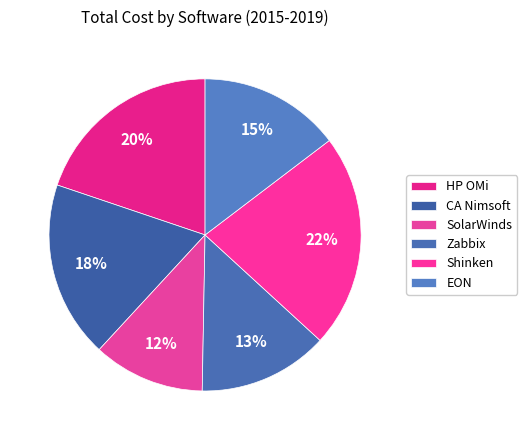

Is it true that CA Nimsoft is 33% of the pie?

False